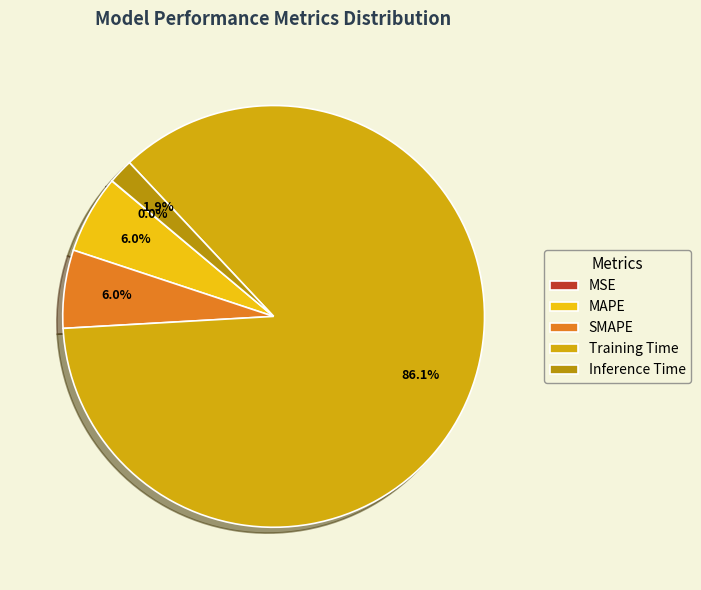

True or false: SMAPE accounts for 6% of the total.

True